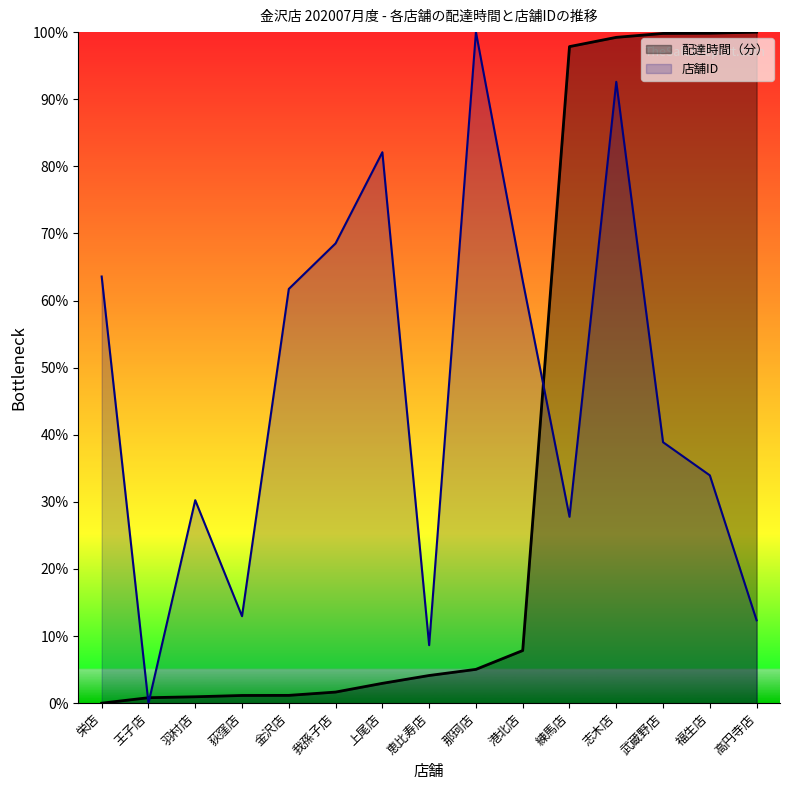

True or false: store_id and delta intersect in this chart.

True